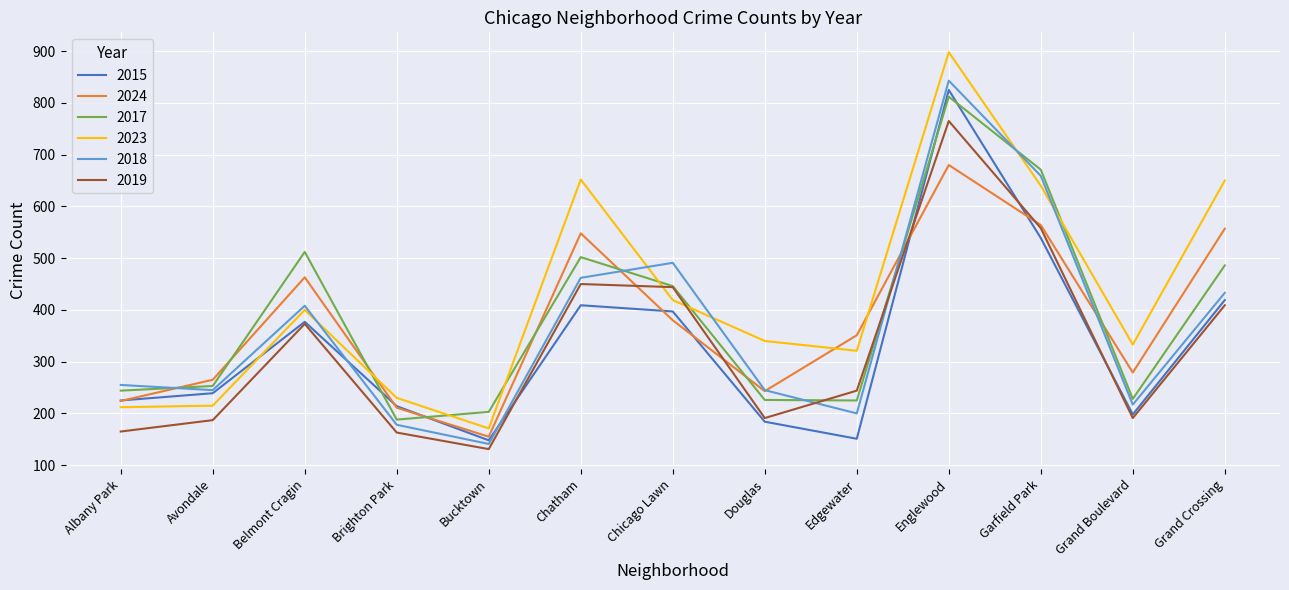

Which series has the largest range (max minus min)?

2023